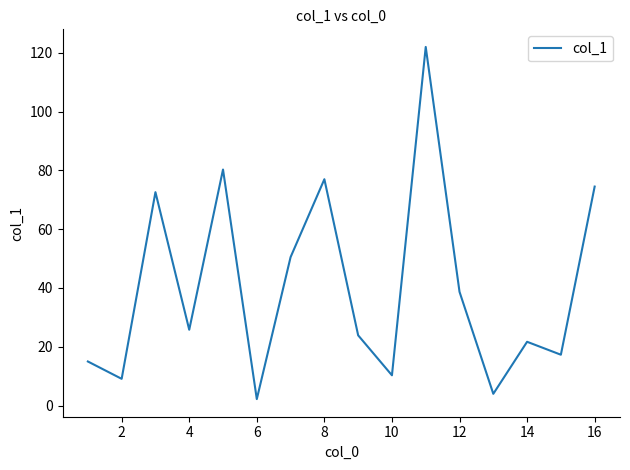

Does the chart have visible grid lines?

No